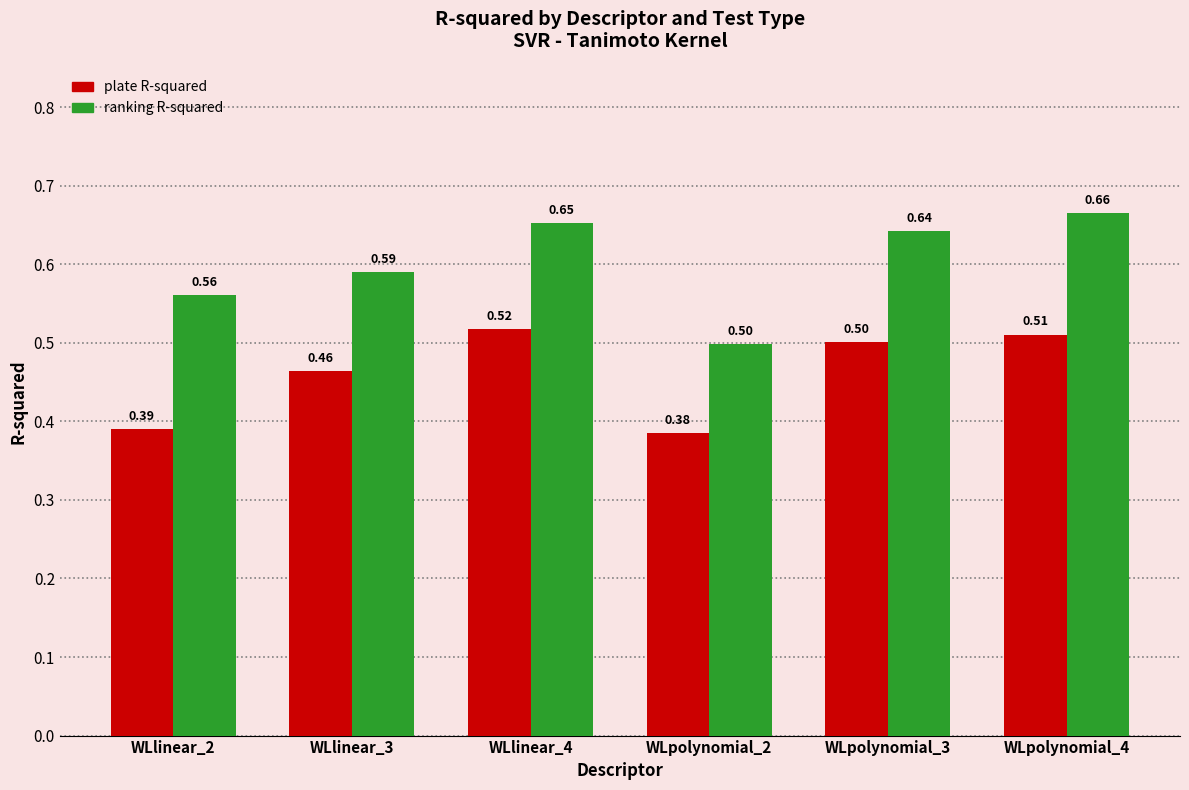

How many bars are there in each group?

2